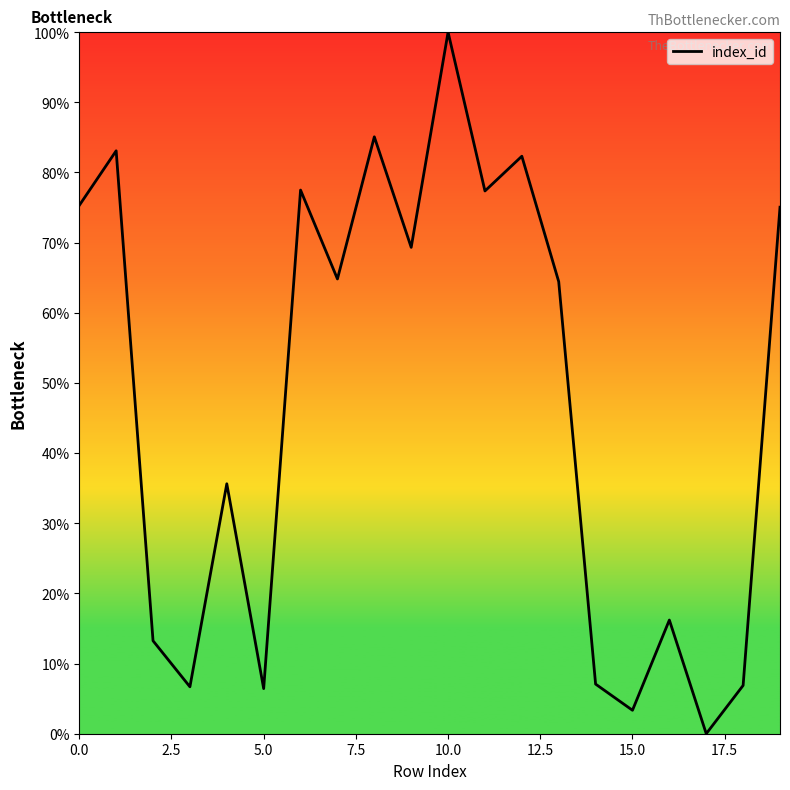

What is the difference between the maximum and minimum values?

100.0